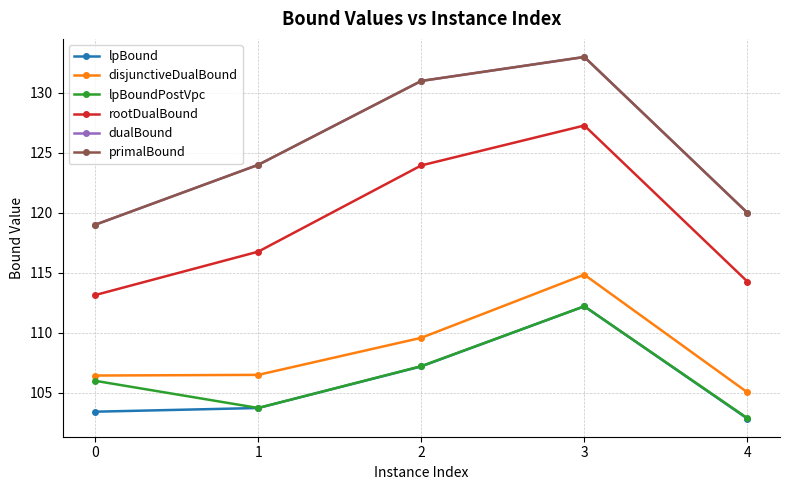

What is the difference between the primalBound values at 1 and 3?

9.0